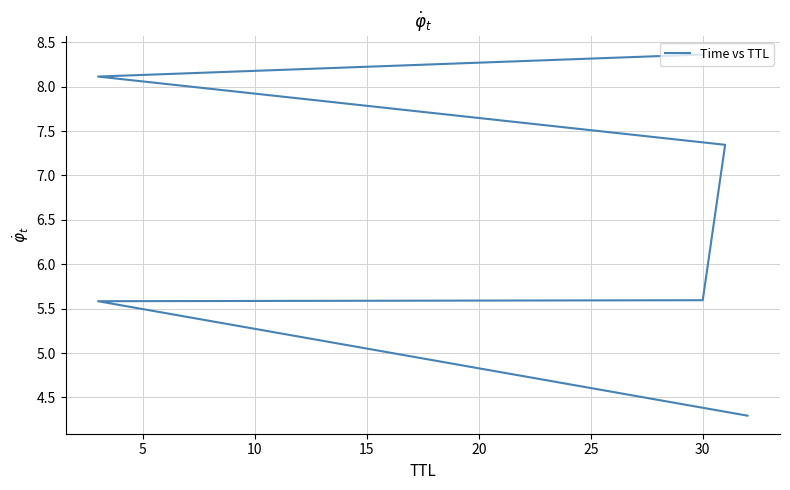

What is the ratio of the value at 25 to the value at 10?

1.5